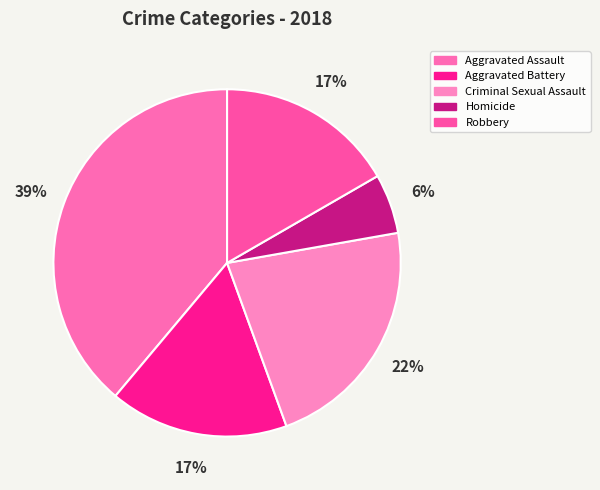

What portion of the pie excludes Homicide?

94.4%